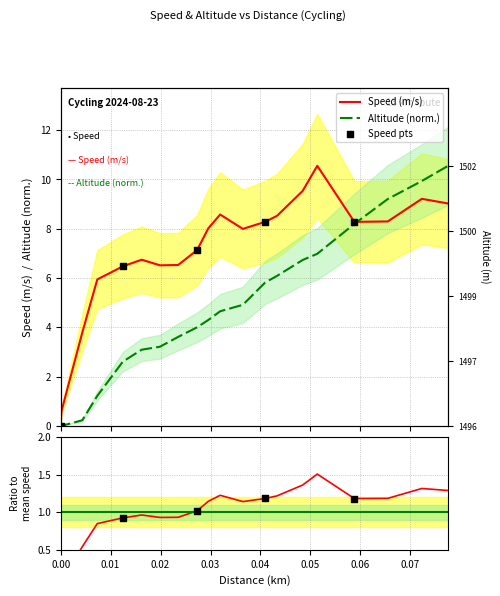

Which series has the widest spread of Y values?

Speed